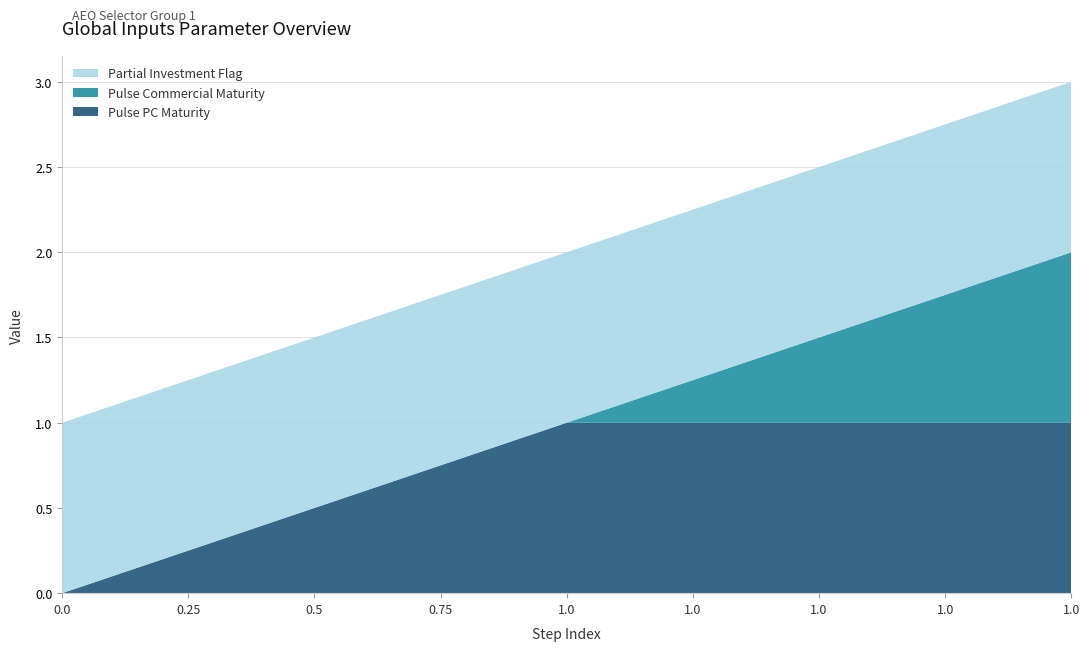

Reading left to right, what are all the values shown in this chart?

Pulse PC Maturity: 0.0=0.0	0.25=0.2	0.5=0.5	0.75=0.8	1.0=1.0	1.0=1.0	1.0=1.0	1.0=1.0	1.0=1.0
Pulse Commercial Maturity: 0.0=0.0	0.25=0.0	0.5=0.0	0.75=0.0	1.0=0.0	1.0=0.2	1.0=0.5	1.0=0.8	1.0=1.0
Partial Investment Flag: 0.0=1.0	0.25=1.0	0.5=1.0	0.75=1.0	1.0=1.0	1.0=1.0	1.0=1.0	1.0=1.0	1.0=1.0